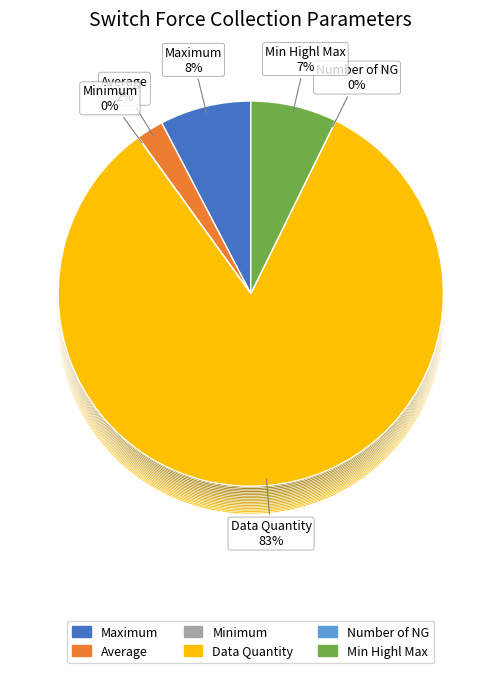

Is it true that Minimum is 7% of the pie?

False